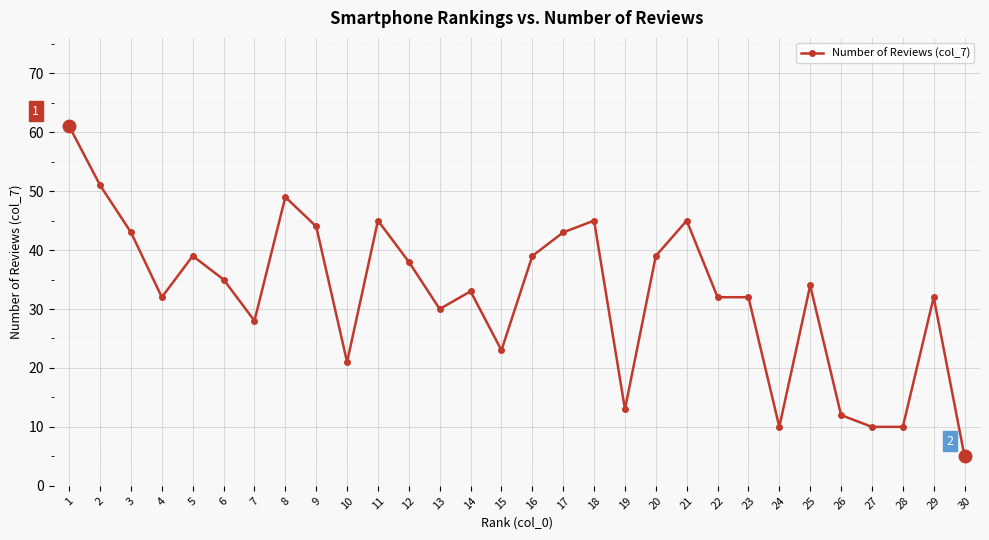

What is the ratio of the value at 30 to the value at 11?

0.1